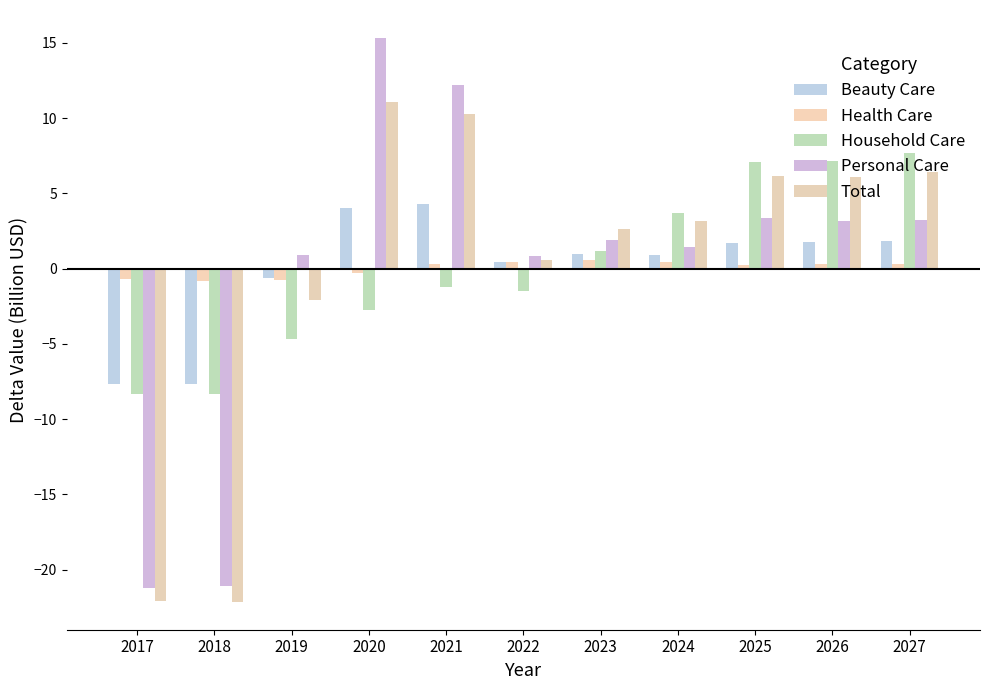

List the labels in order of Household Care value, largest first.

2027, 2026, 2025, 2024, 2023, 2021, 2022, 2020, 2019, 2017, 2018